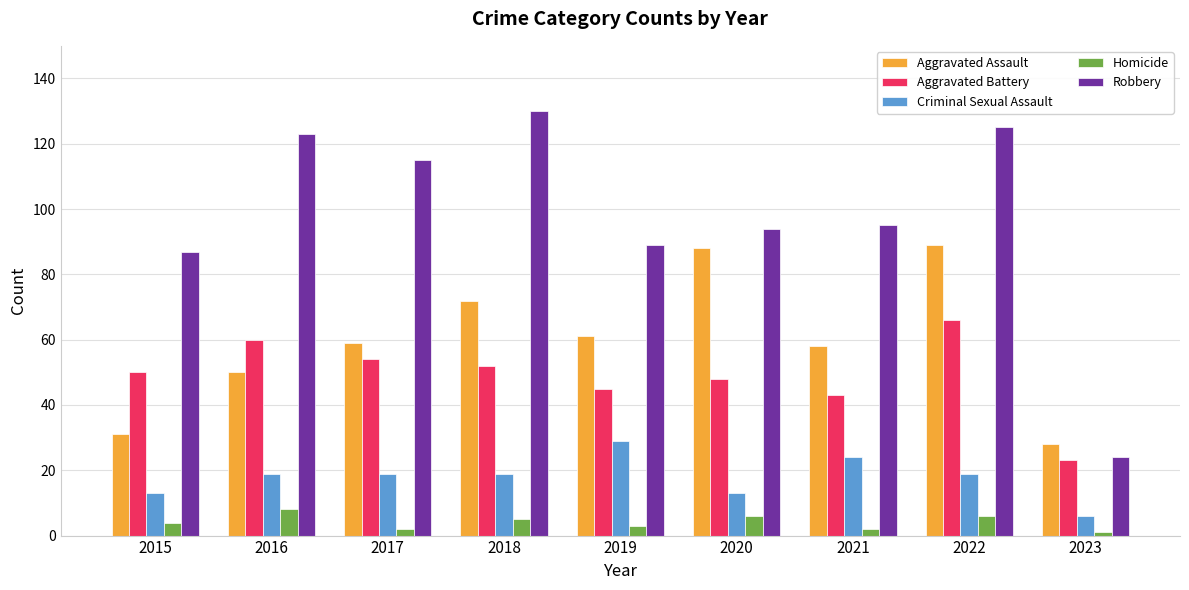

What is the sum of all Aggravated Battery values?

441